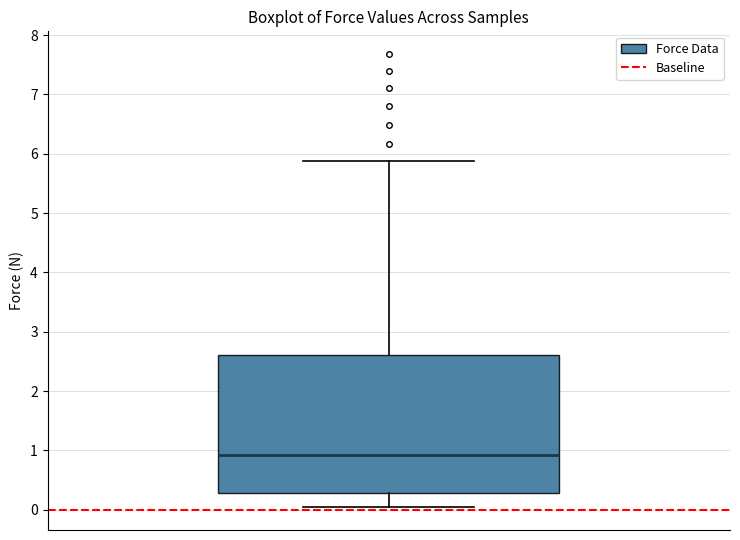

Where does the median line of the box sit on the y-axis? The values are not printed on the chart, so give them approximately, as read against the axis.

0.9